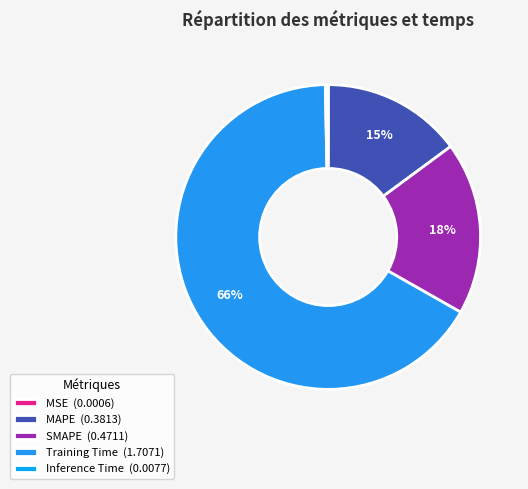

Which category accounts for the majority?

Training Time